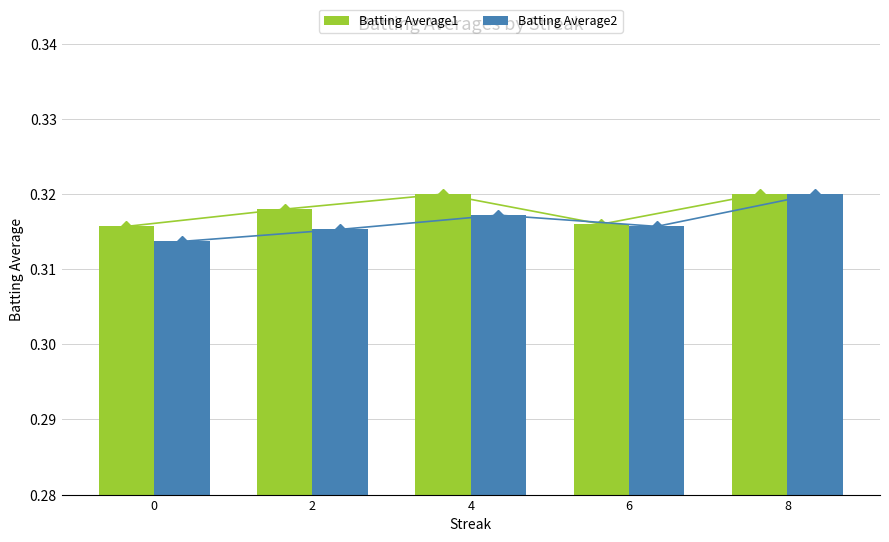

Reading left to right, extract all data points from this chart.

Batting Average1: 0.3	0.3	0.3	0.3	0.3
Batting Average2: 0.3	0.3	0.3	0.3	0.3